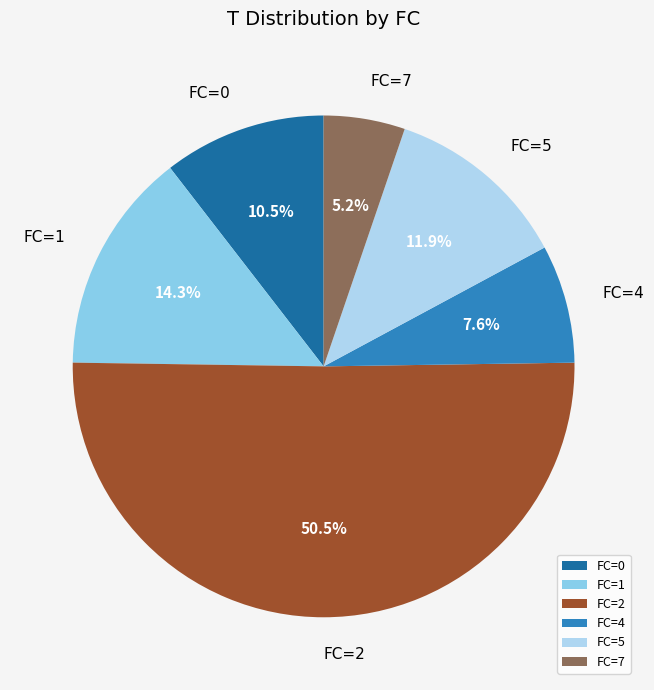

What portion of the pie excludes FC=7?

94.8%